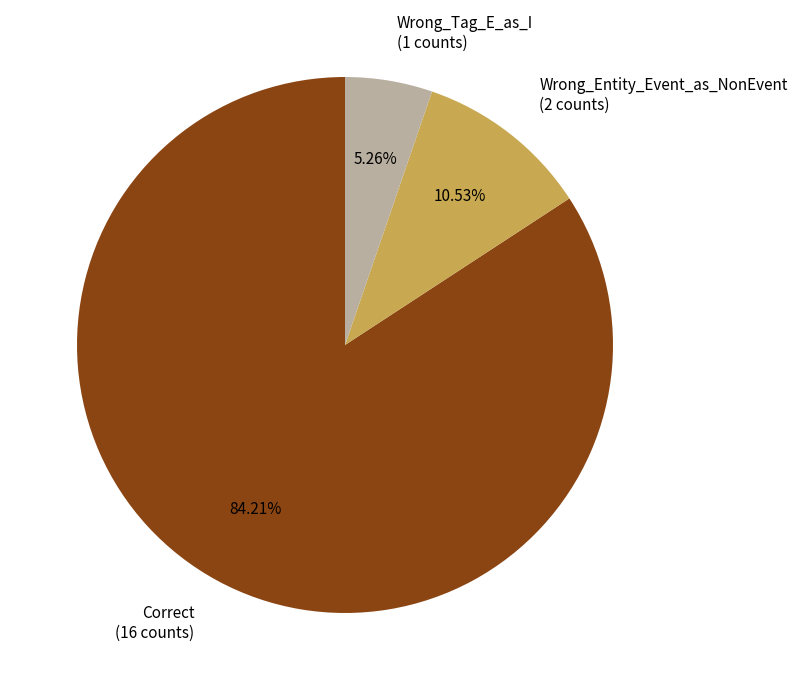

Which category accounts for the majority?

Correct